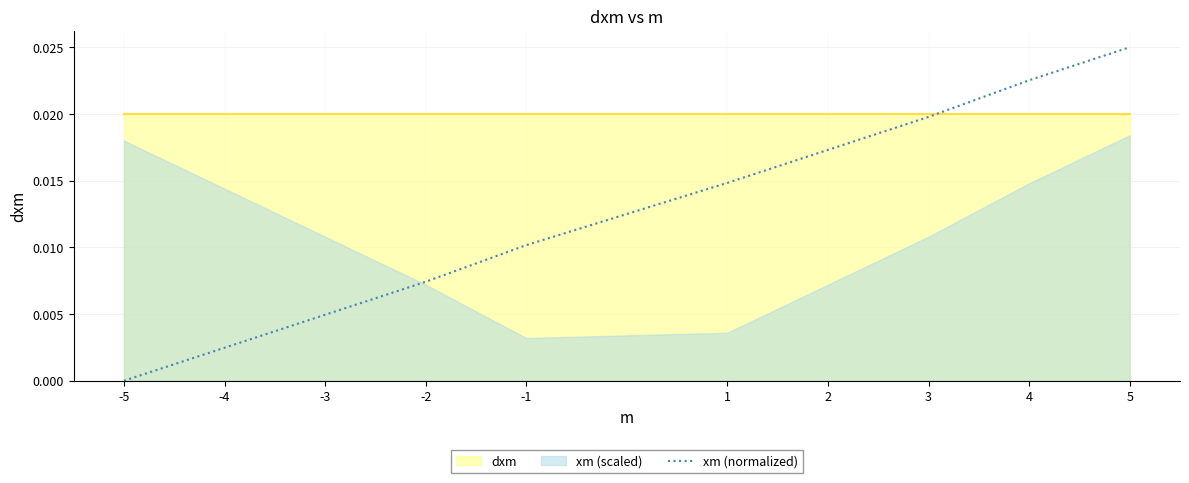

Is it true that the value at 2 is 0.0?

True